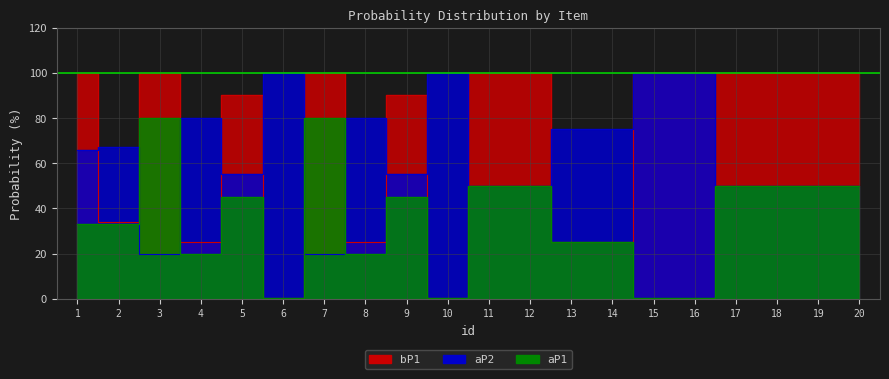

Count the number of data series in this chart.

3